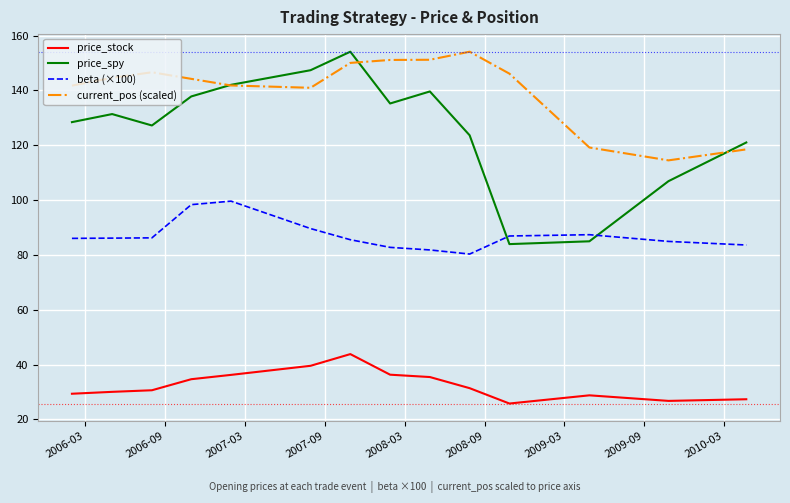

Which series has the largest total across all categories?

current_pos (scaled)